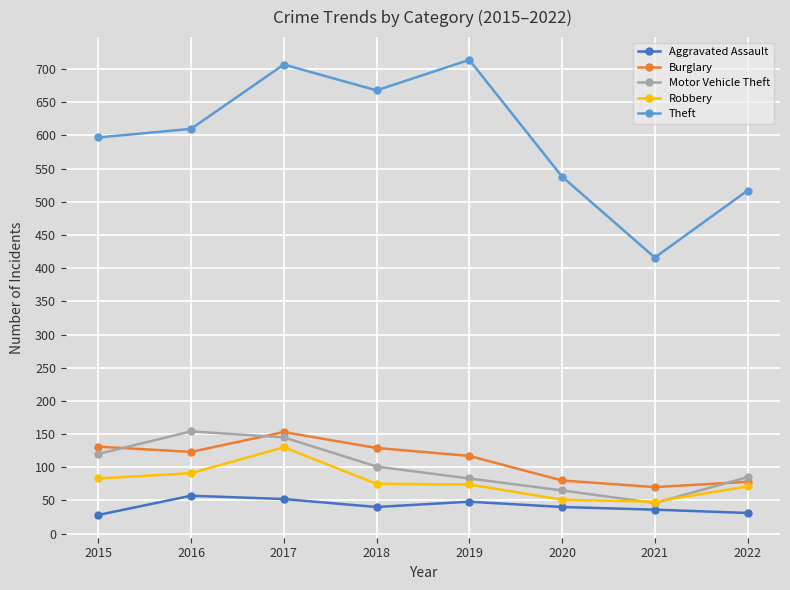

What is the maximum value shown in the chart?

714